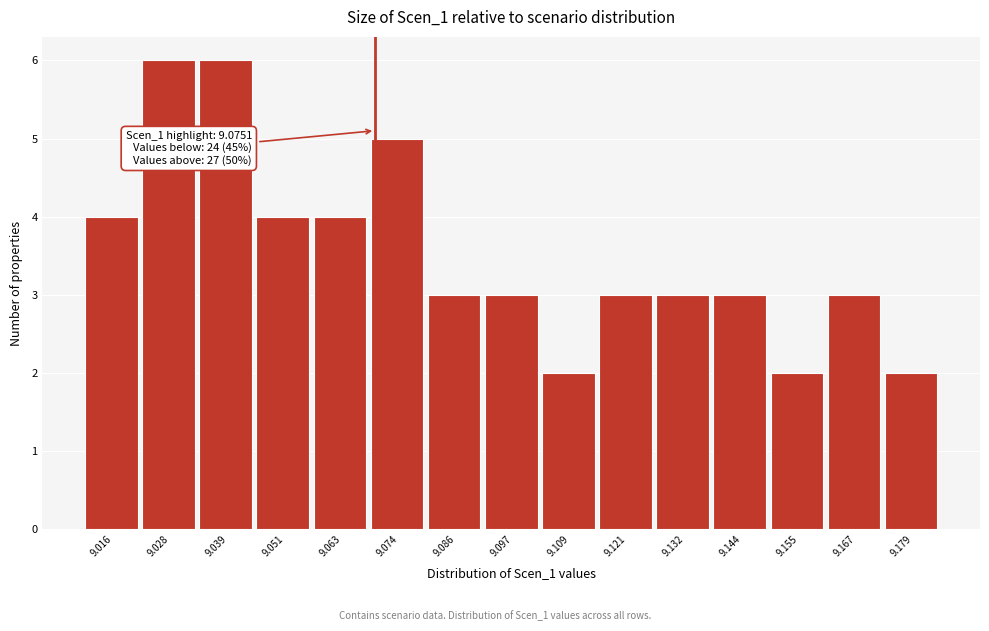

Reading right to left, what are all the values shown in this chart?

2	3	2	3	3	3	2	3	3	5	4	4	6	6	4